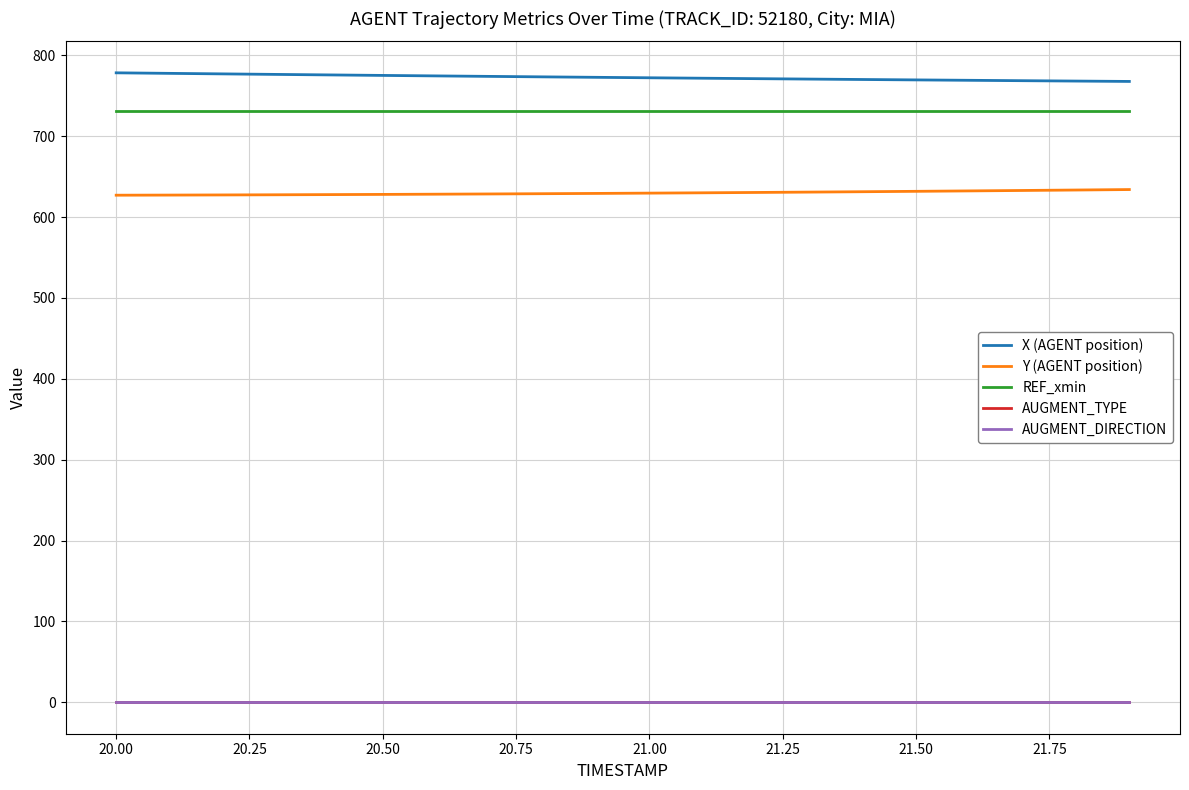

How many lines are shown in the chart?

5